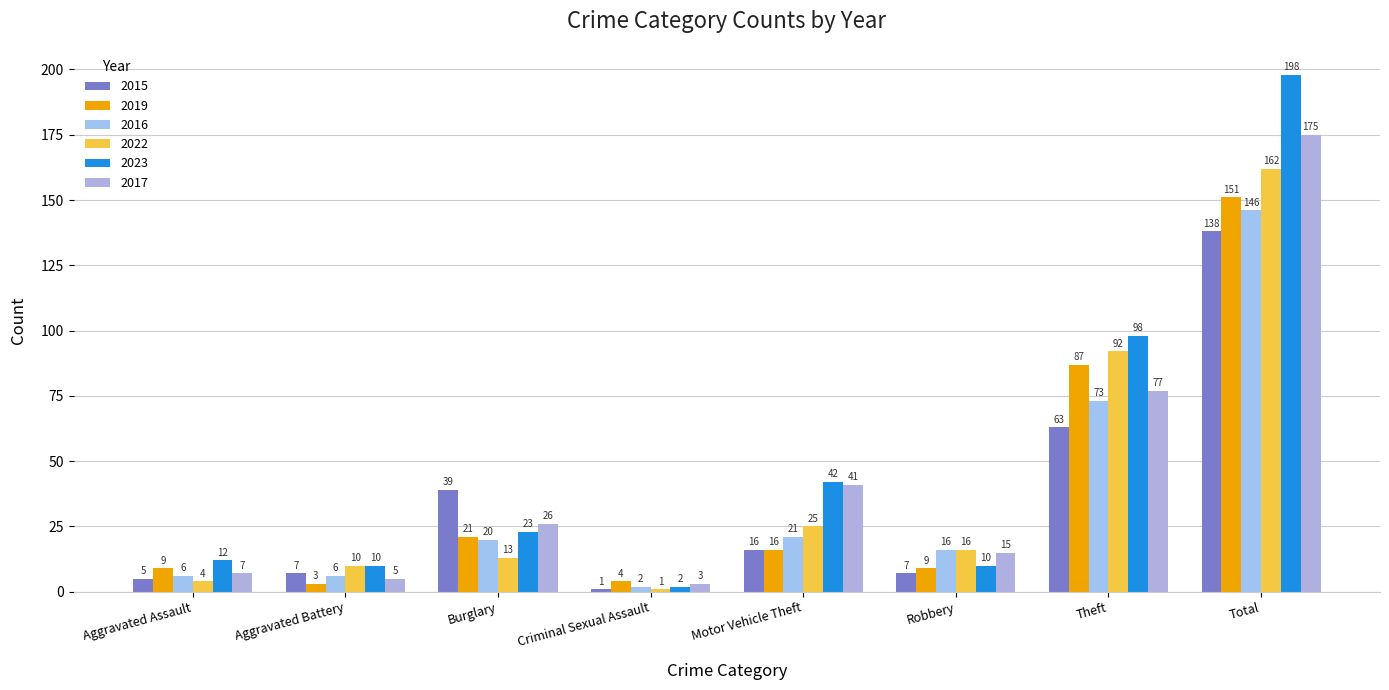

Count the number of data series in this chart.

6